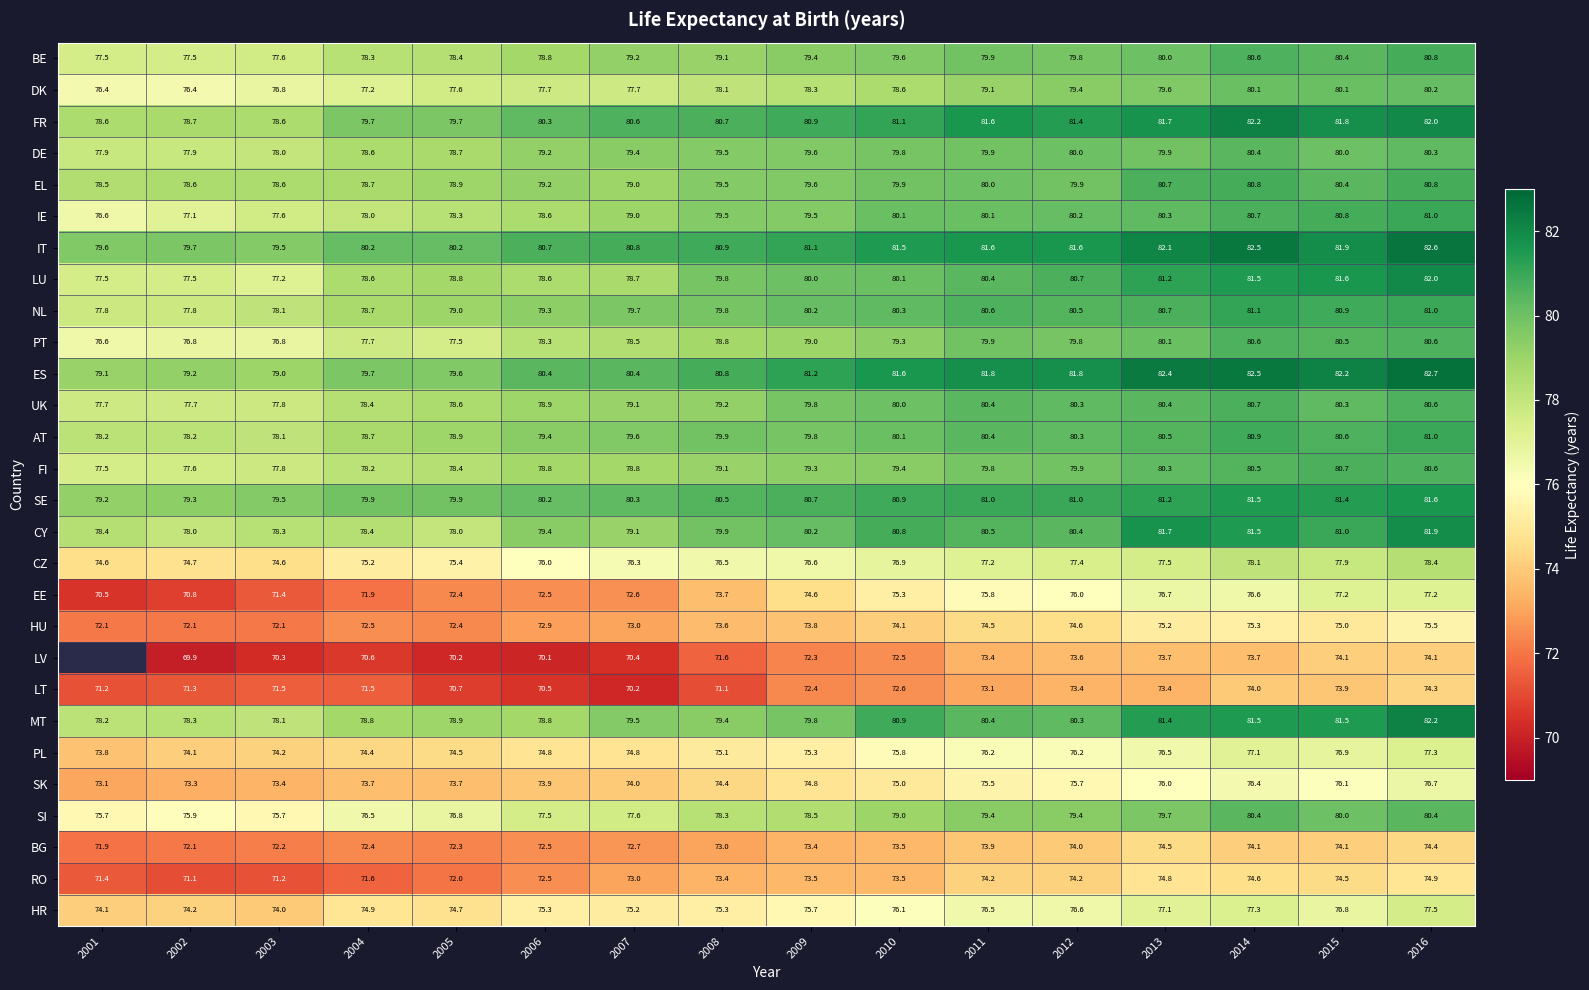

Is it true that CY equals 79.4 at 2006?

True